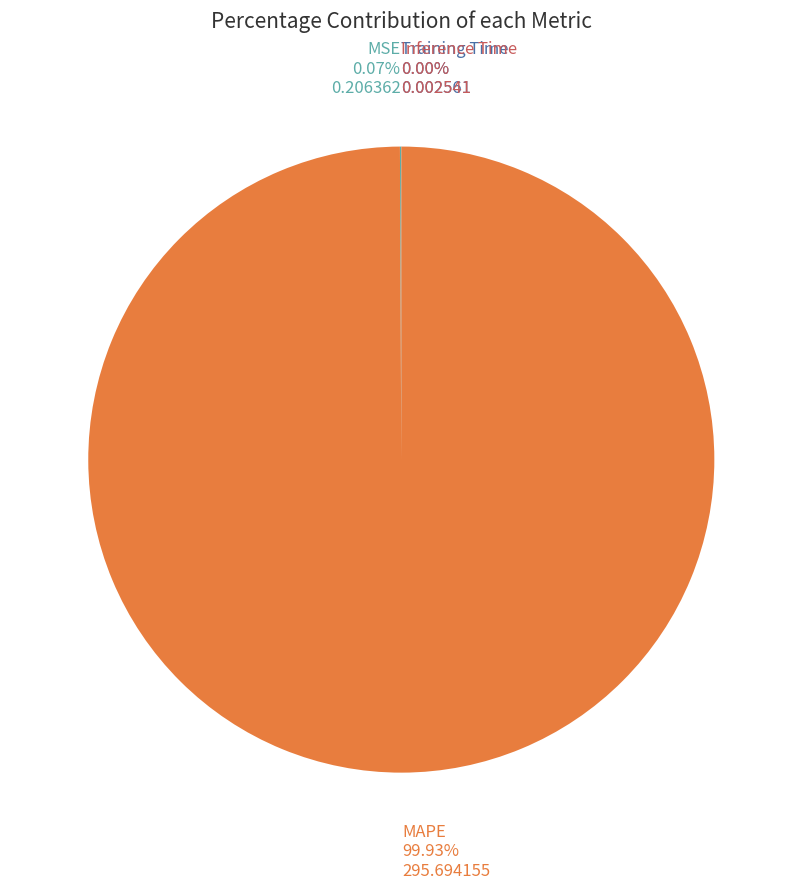

Does any single category account for the majority?

Yes